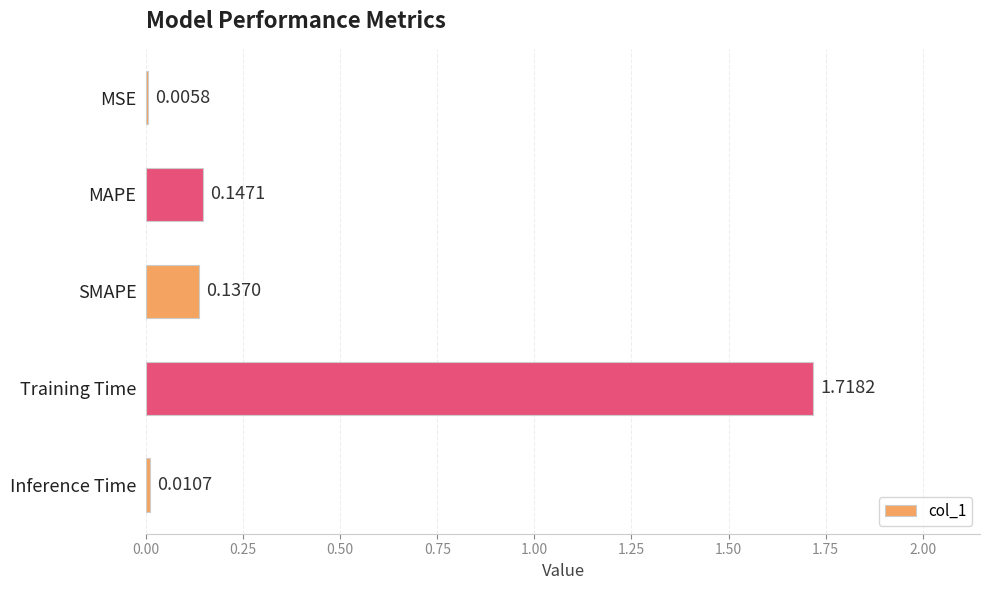

What is the average value?

0.4